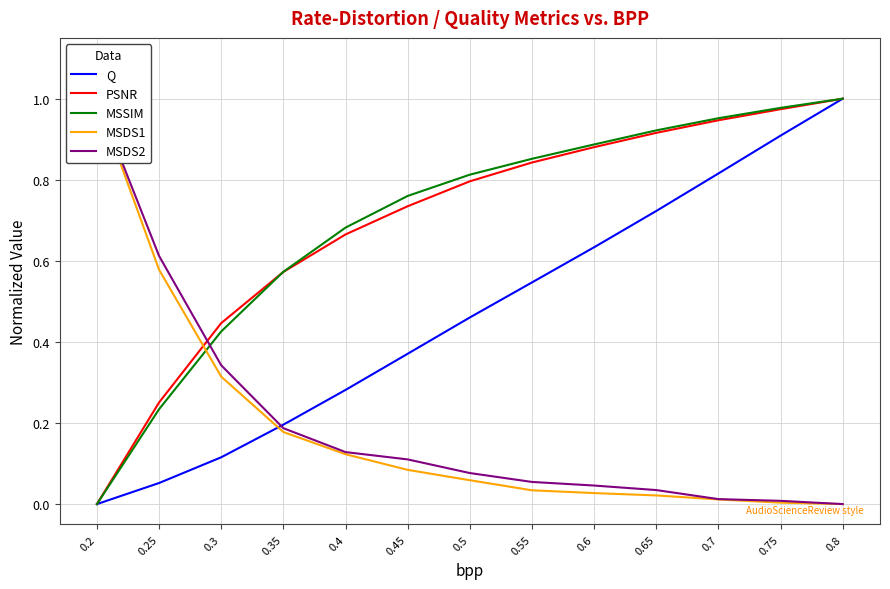

Is it true that PSNR equals 0.6 at 0.35?

True